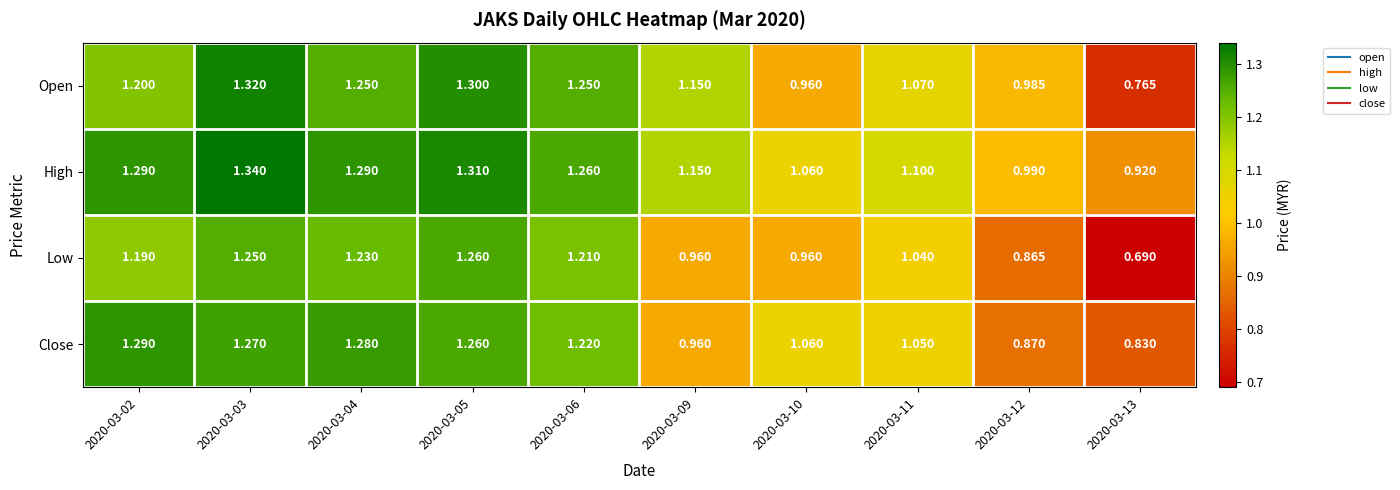

List the series in order of their overall mean, lowest first.

Low, Close, Open, High